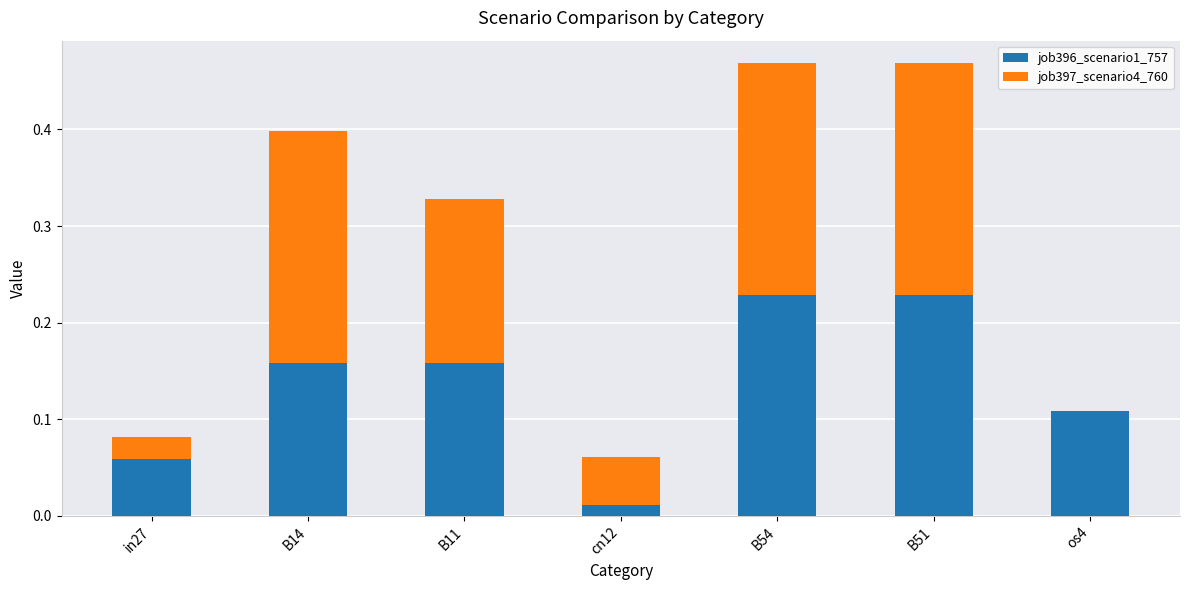

What is the total value across all series at B51?

0.5